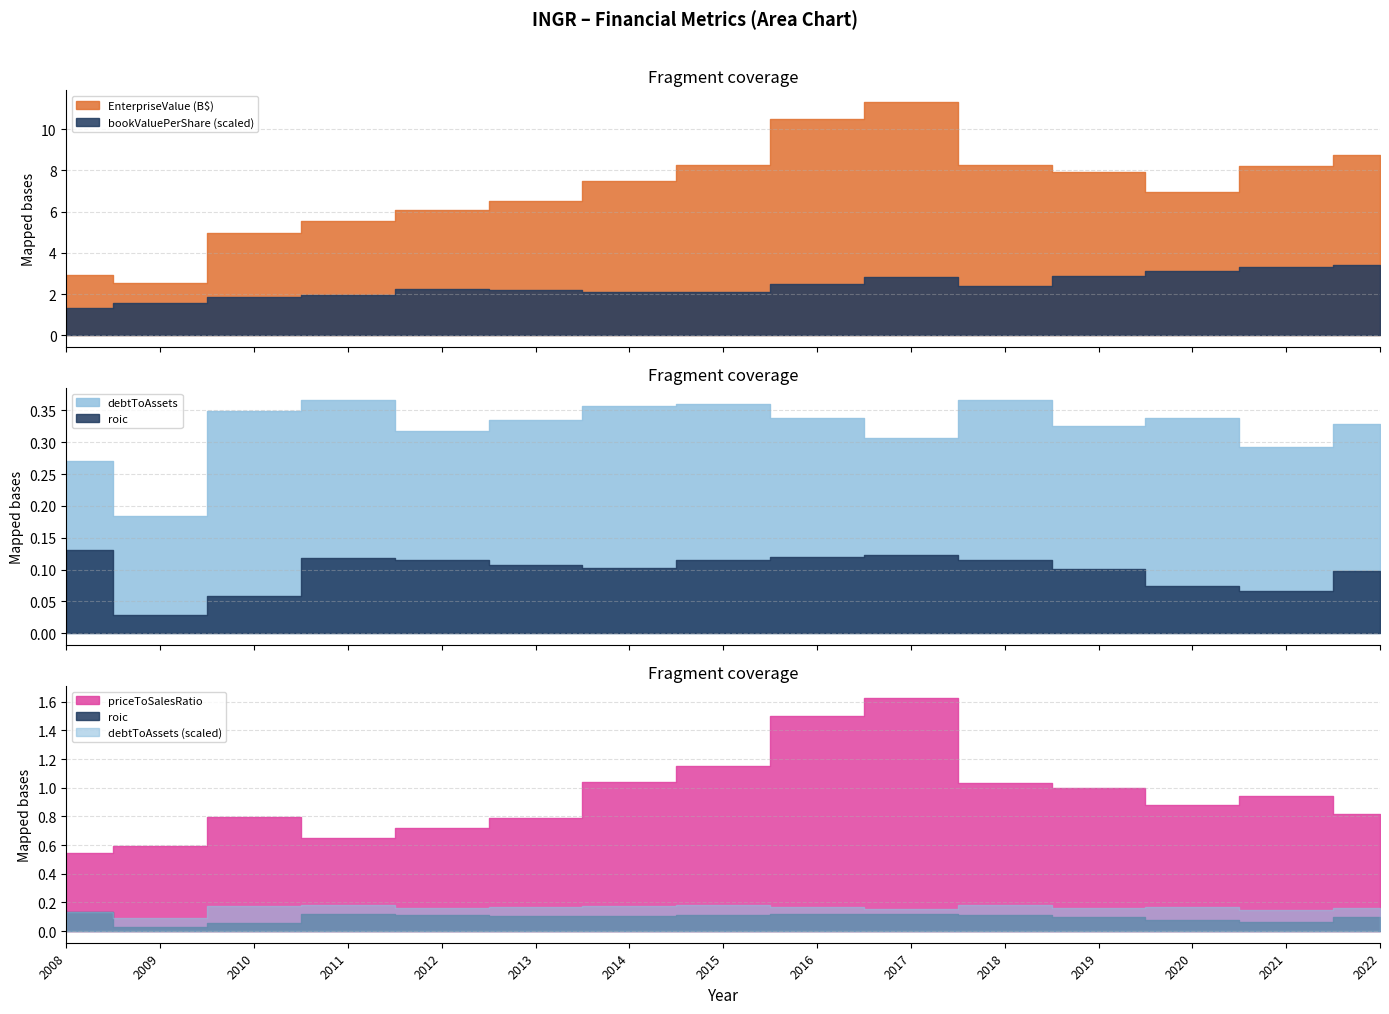

Which series changed the most between 2013 and 2019?

EnterpriseValue